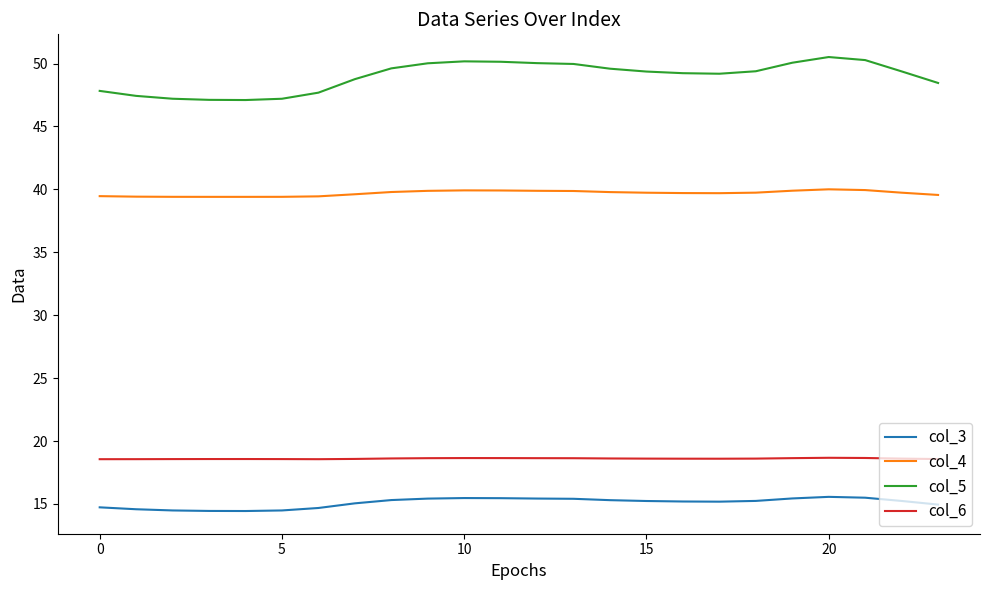

Which series has the largest range (max minus min)?

col_5